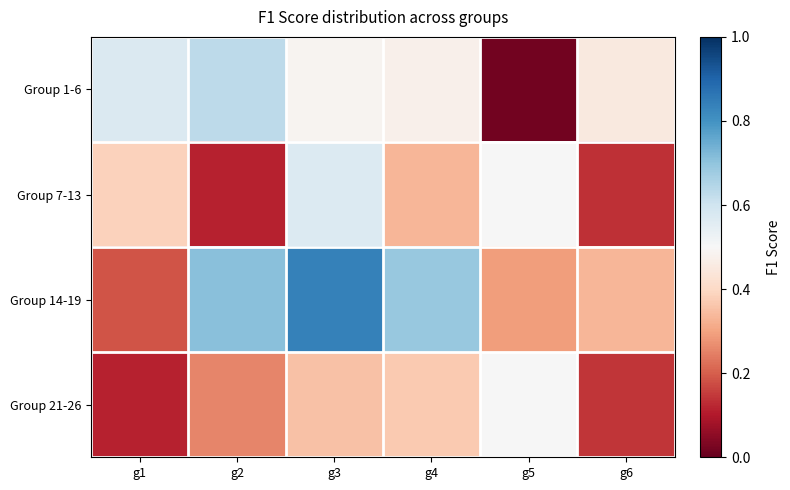

Reading left to right, extract all data points from this chart.

Group 1-6: g1=0.6	g2=0.6	g3=0.5	g4=0.5	g5=0.0	g6=0.5
Group 7-13: g1=0.4	g2=0.1	g3=0.6	g4=0.3	g5=0.5	g6=0.1
Group 14-19: g1=0.2	g2=0.7	g3=0.8	g4=0.7	g5=0.3	g6=0.3
Group 21-26: g1=0.1	g2=0.3	g3=0.4	g4=0.4	g5=0.5	g6=0.1